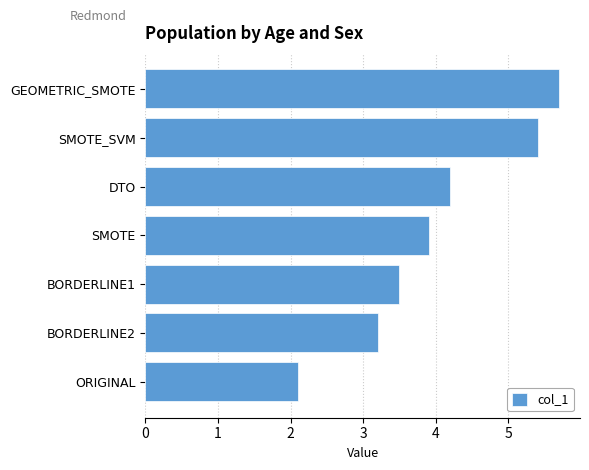

What is the average value?

4.0